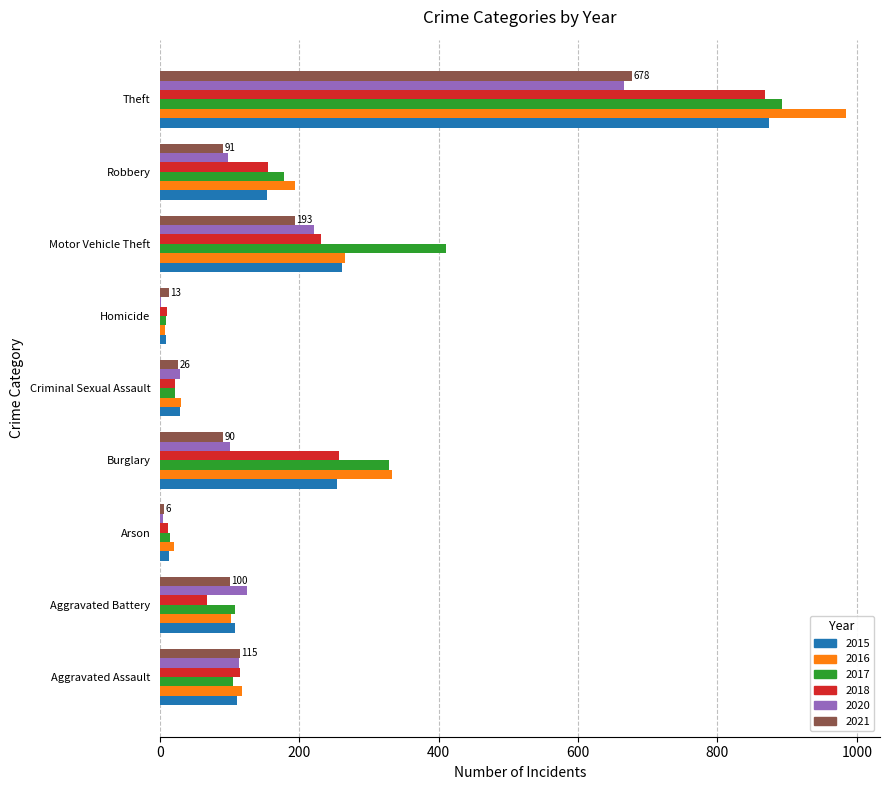

What is the sum of the 2016 values at Aggravated Battery and Robbery?

296